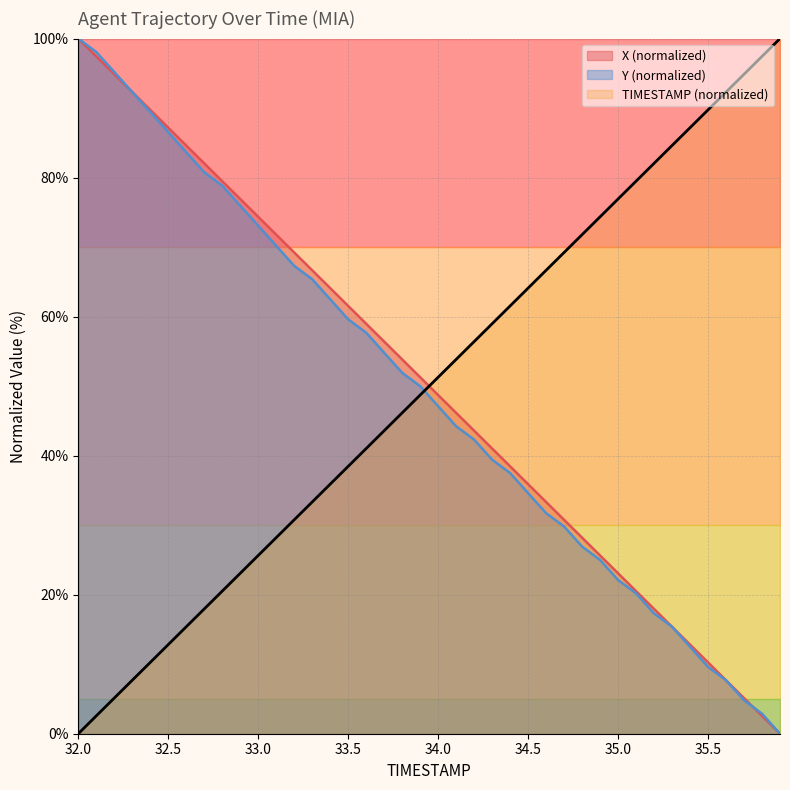

Does the chart display data point markers on the line(s)?

No